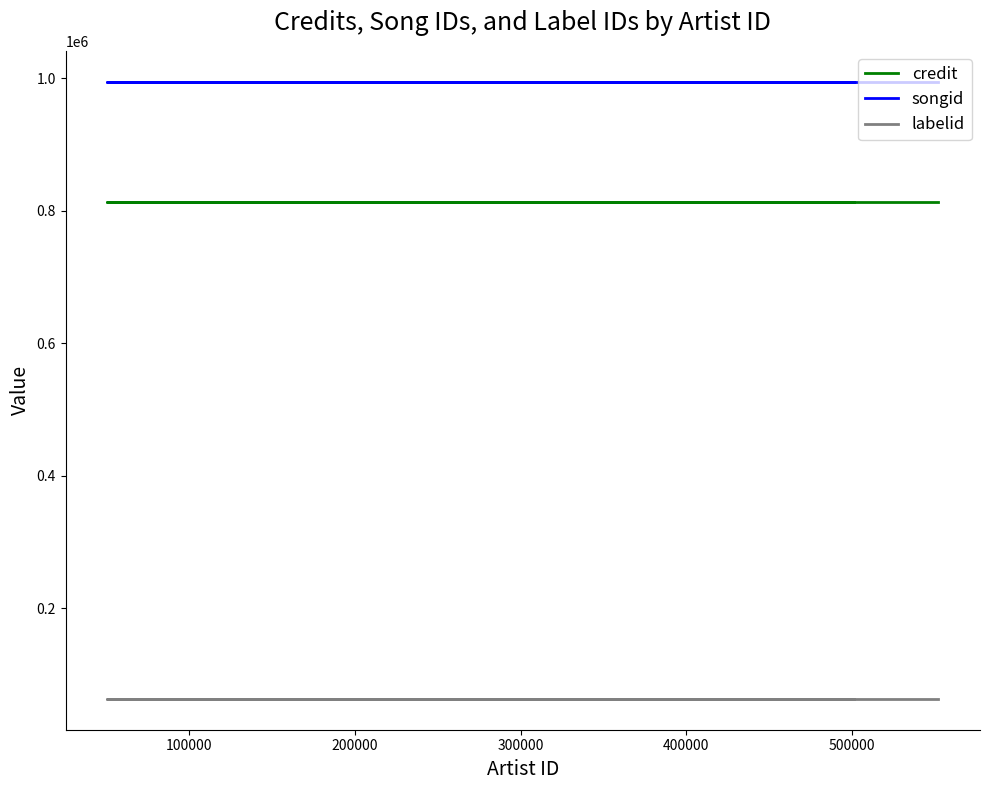

The value of songid at 0 is 675359. True or false?

False